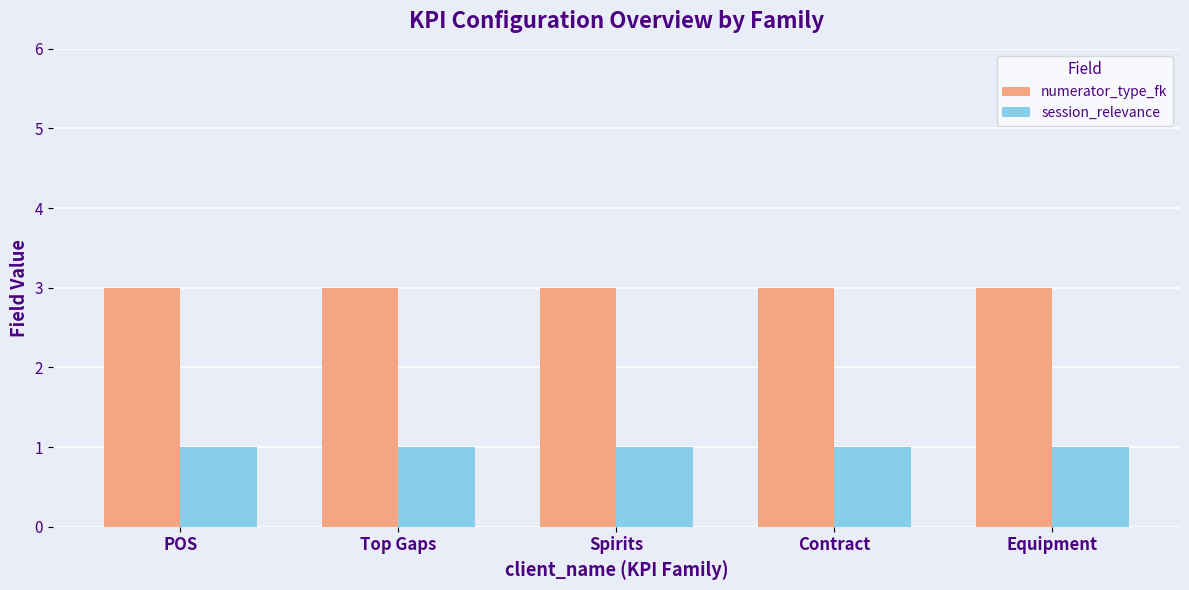

How many bars are there in each group?

2